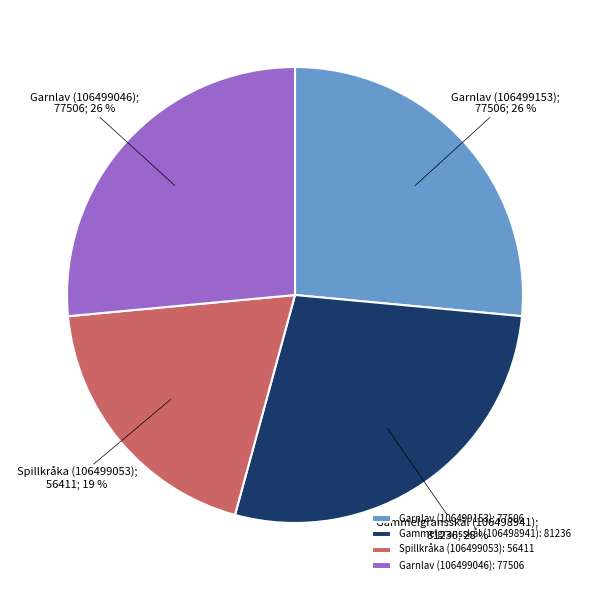

How many segments does this pie chart have?

4